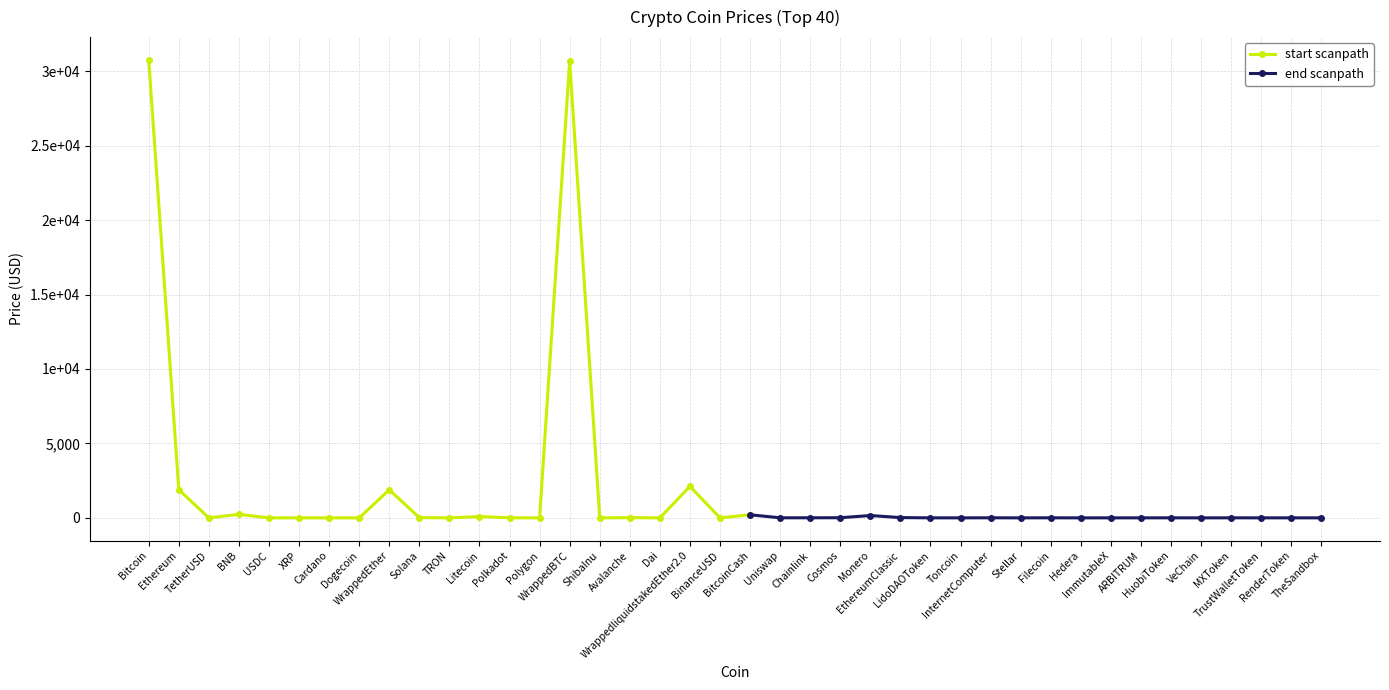

Count the number of categories in the chart.

40